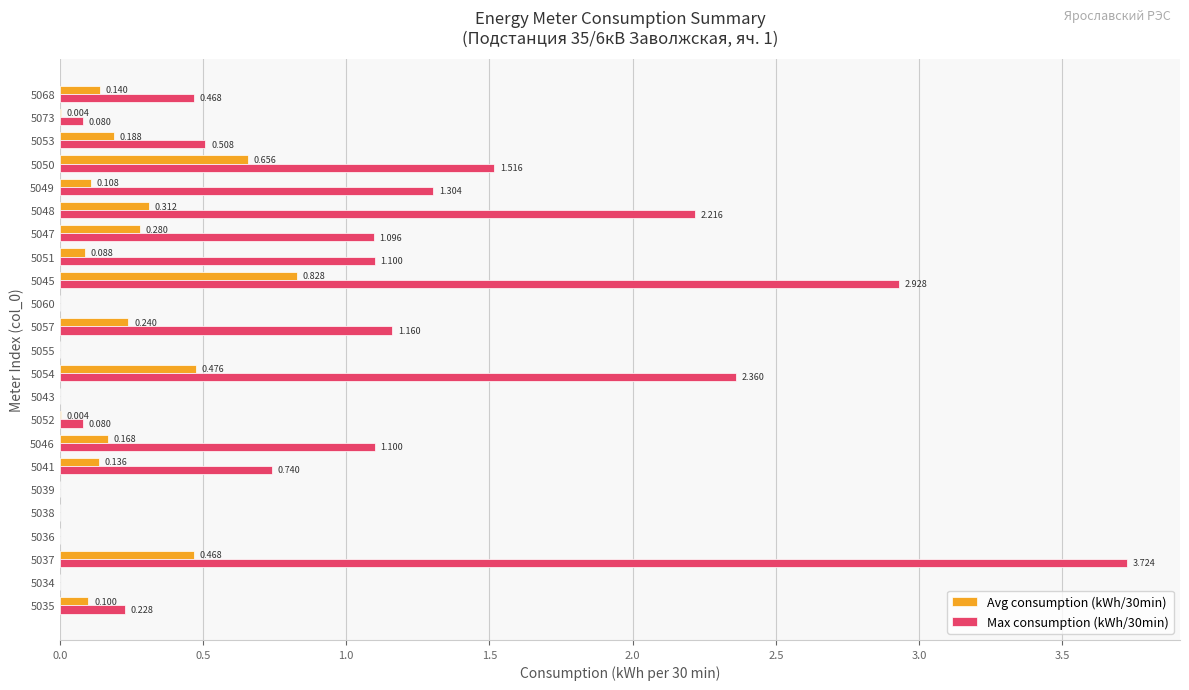

Is the value of Avg consumption (kWh/30min) at 5060 greater than the value of Max consumption (kWh/30min) at 5054?

No